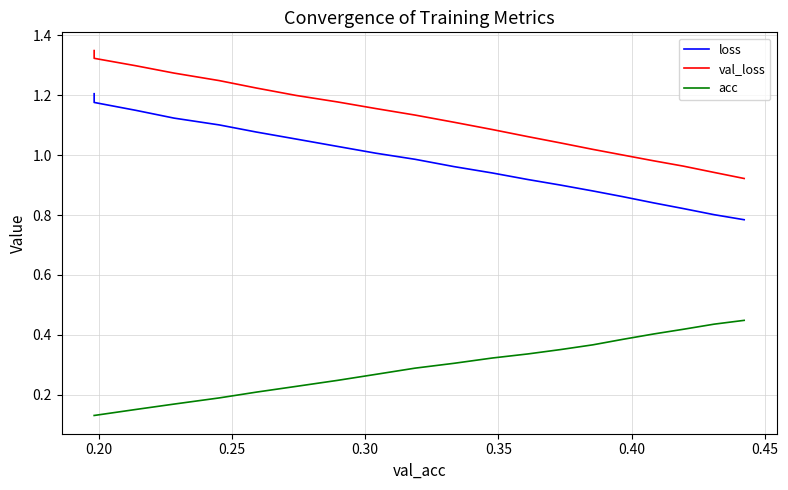

True or false: val_loss and loss cross at least once.

False